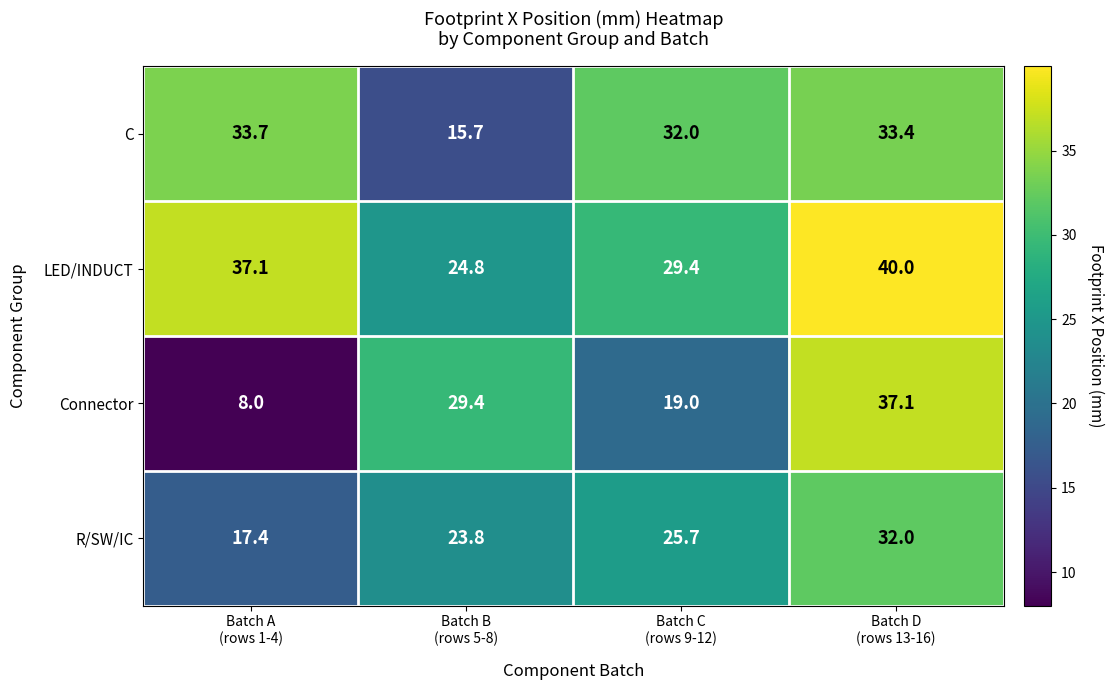

Which series has the largest range (max minus min)?

Connector